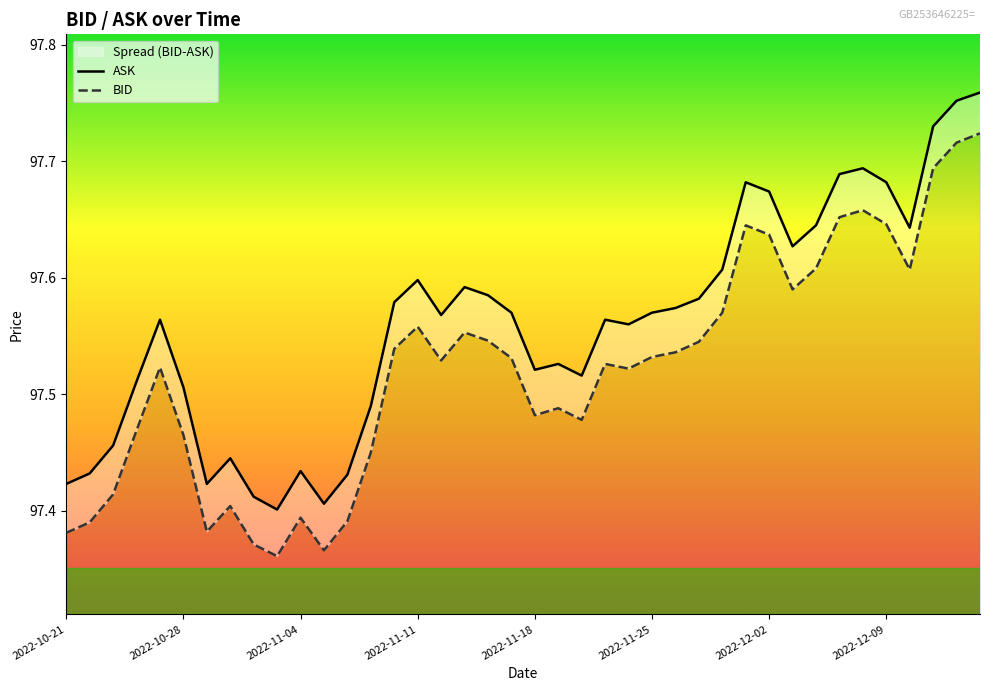

True or false: BID and ASK cross at least once.

False